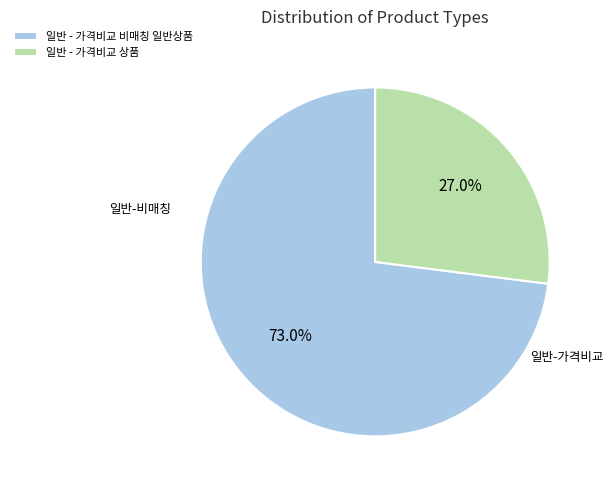

What is the ratio of the value at 일반 - 가격비교 상품 to the value at 일반 - 가격비교 비매칭 일반상품?

0.4